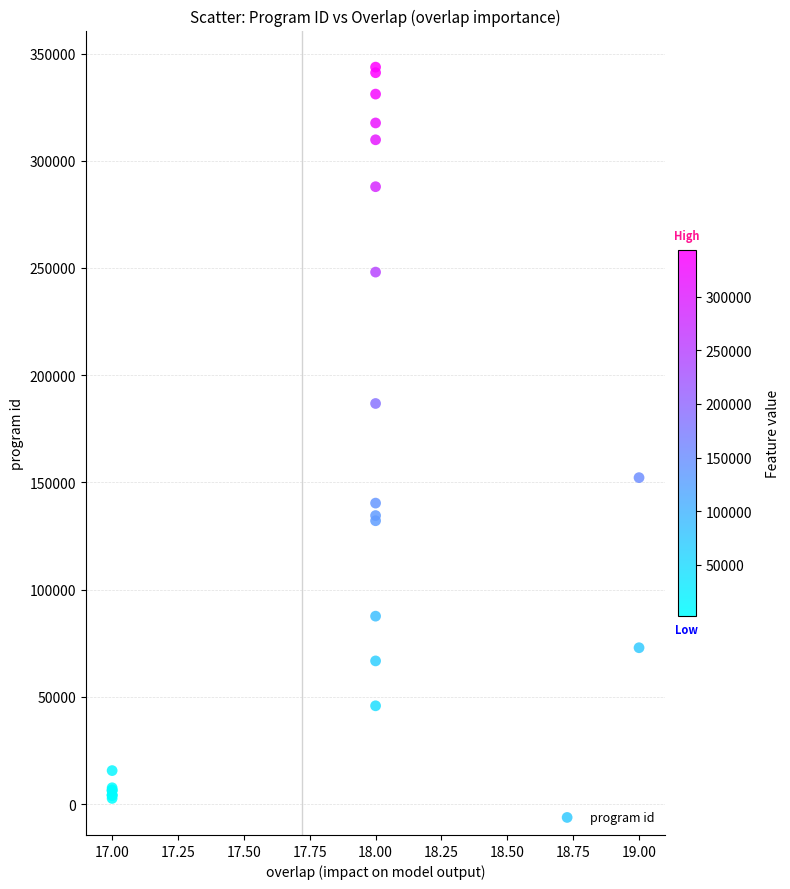

What Y value in the scatter plot is closest to 173158?

186808